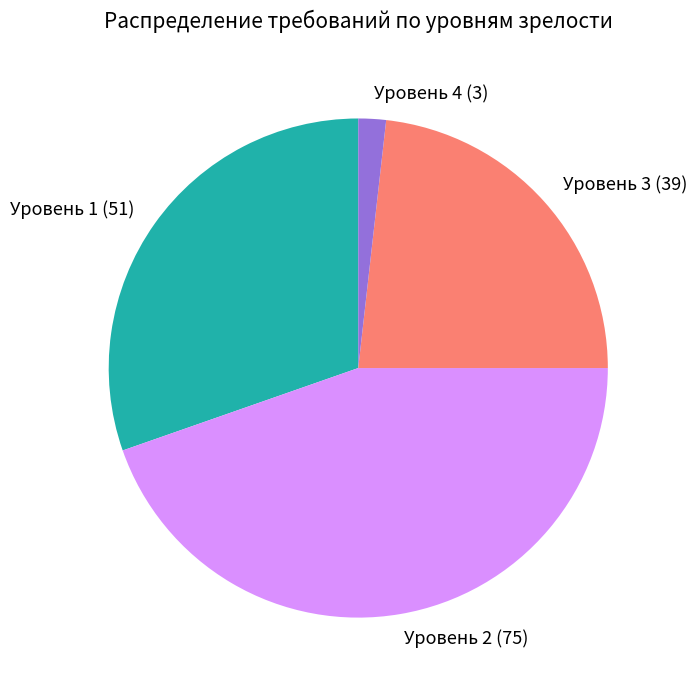

How many slices are in this pie chart?

4